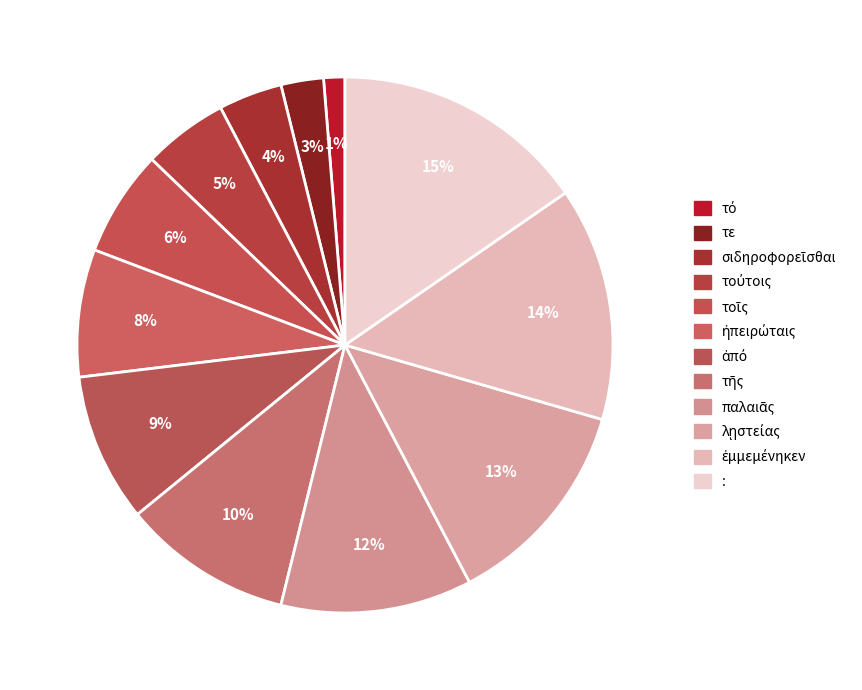

The τό slice represents 1% of the pie. True or false?

True